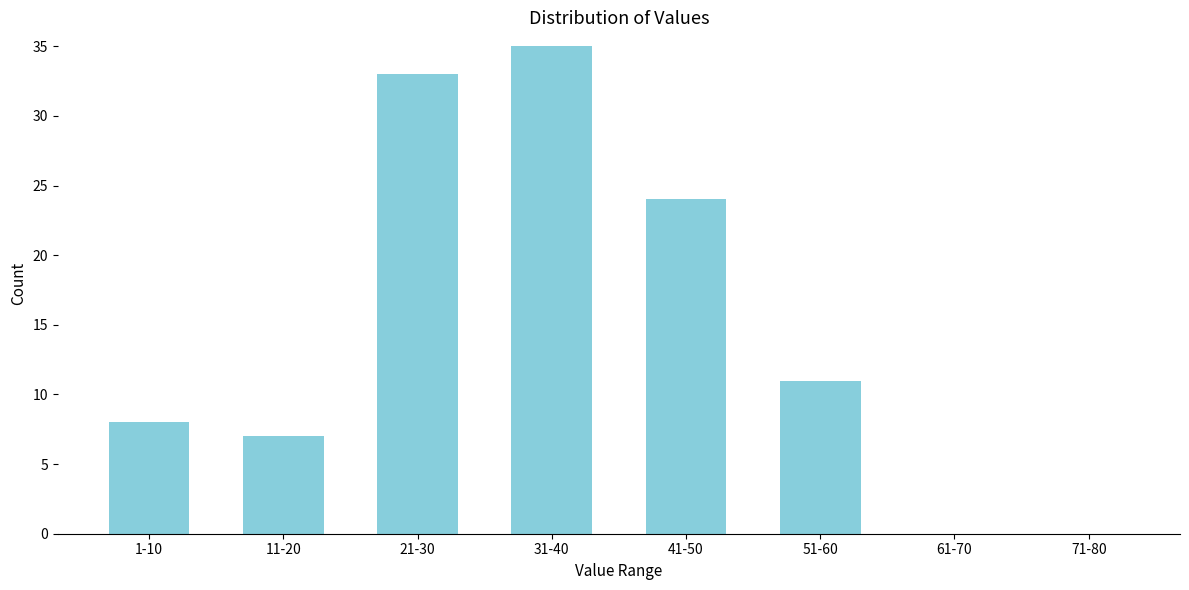

Reading left to right, extract all data points from this chart.

1-10=8	11-20=7	21-30=33	31-40=35	41-50=24	51-60=11	61-70=0	71-80=0